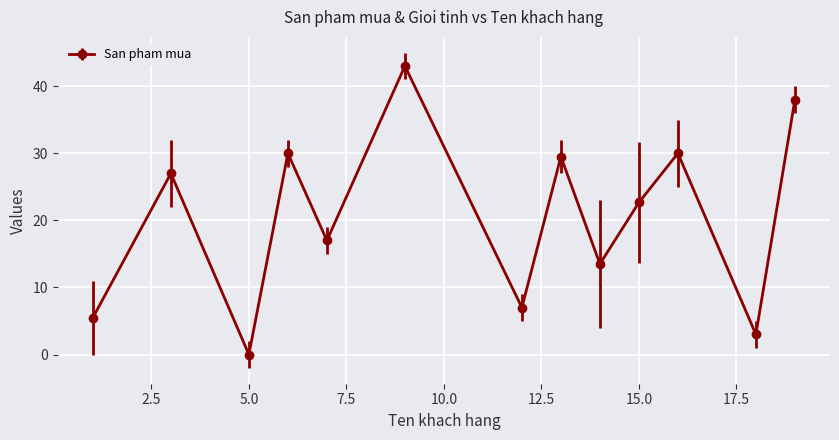

What is the average value?

20.5